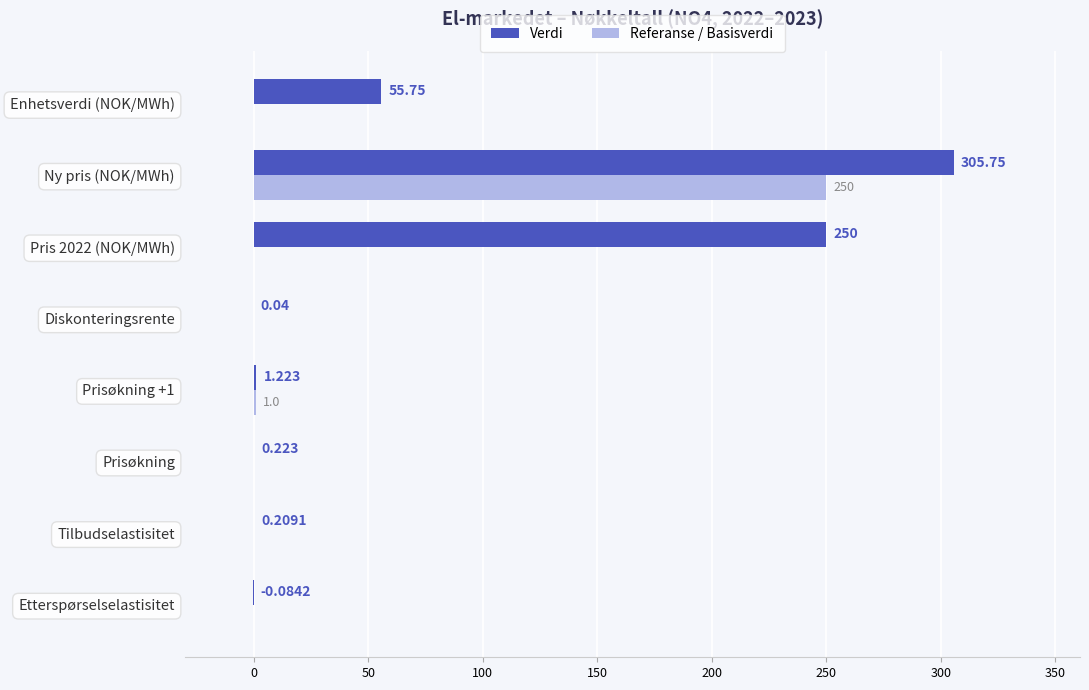

At which category is the sum across all series the highest?

Ny pris (NOK/MWh)